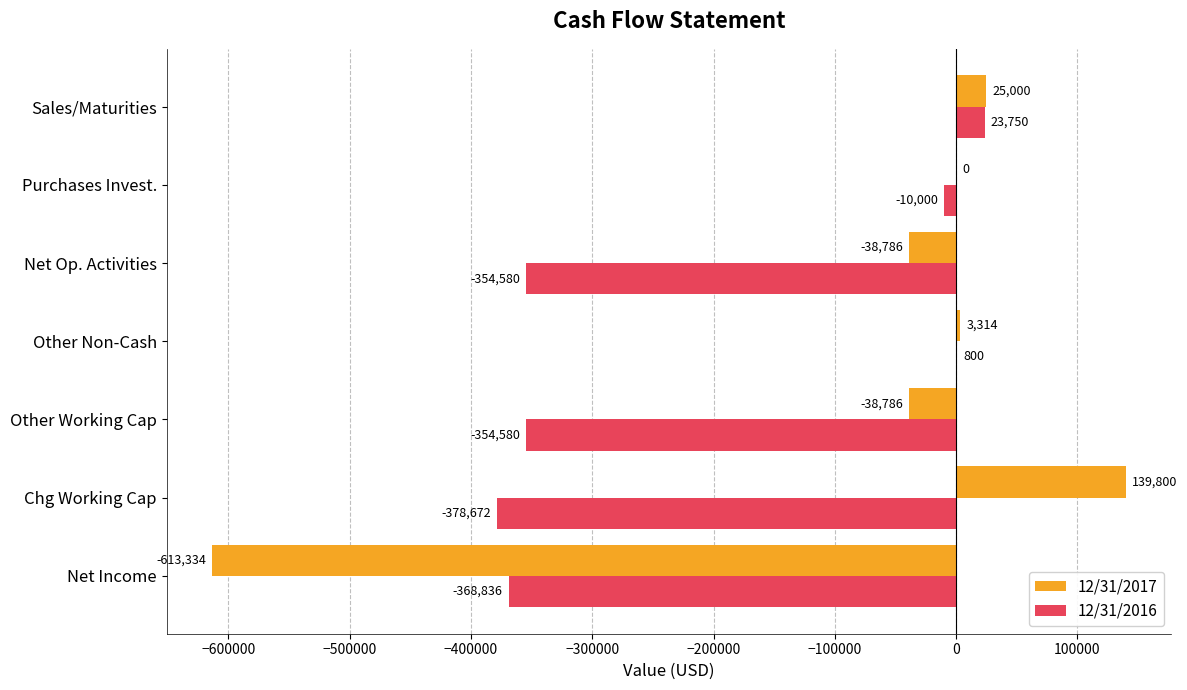

At which category is the sum across all series the highest?

Sales/Maturities